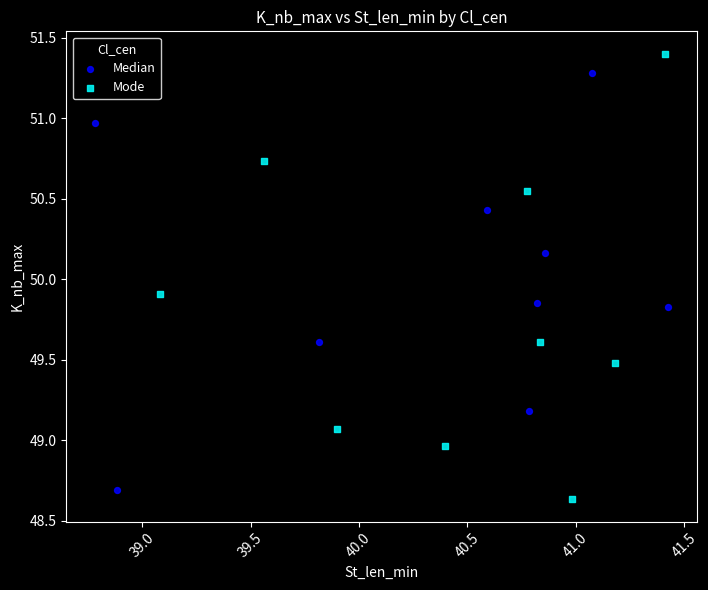

Which series has the widest spread of Y values?

Mode